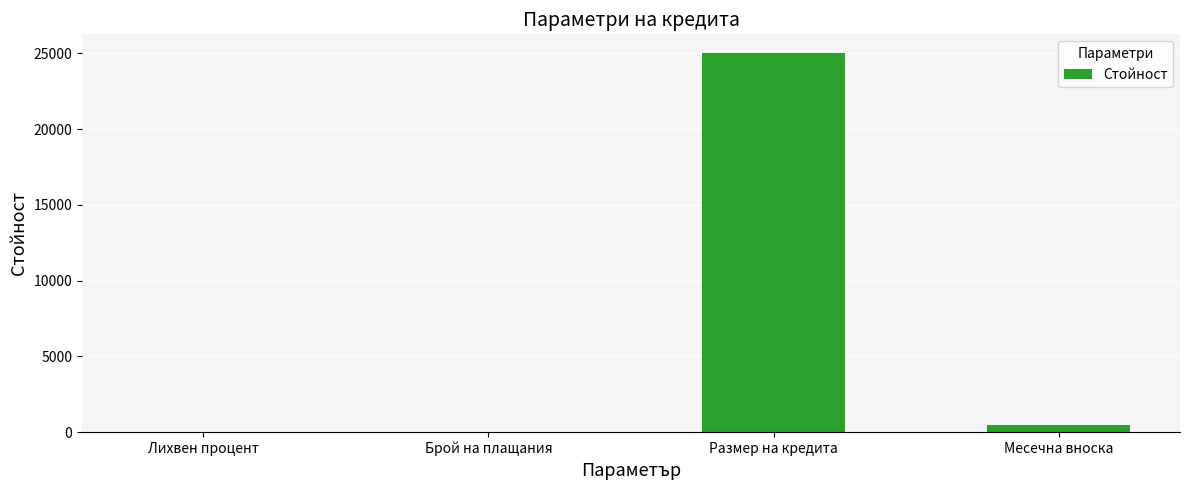

Is it true that the value at Размер на кредита is 33207.4?

False